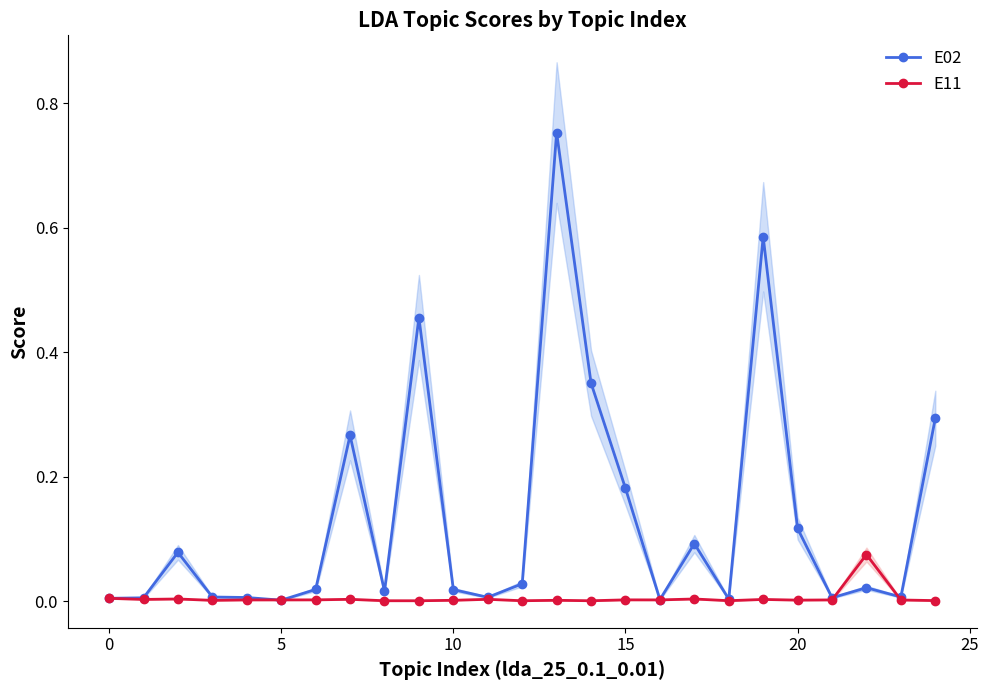

Which category has the highest value across all series?

13